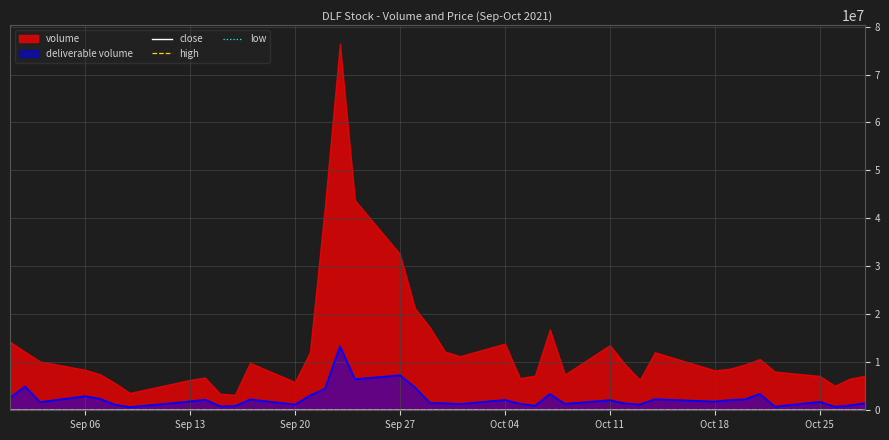

How many data points in close are less than 410?

20